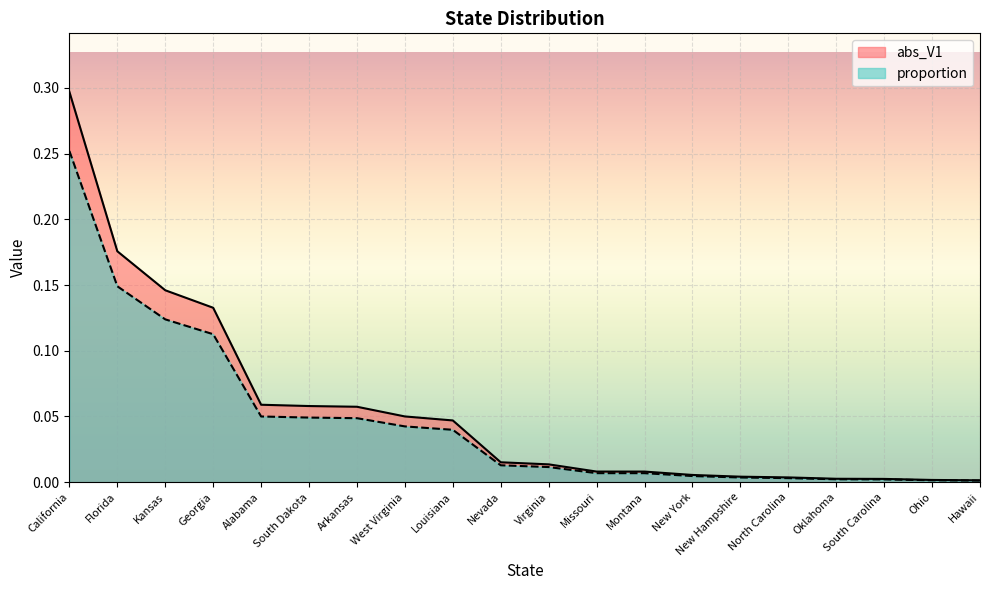

True or false: proportion and abs_V1 cross at least once.

False